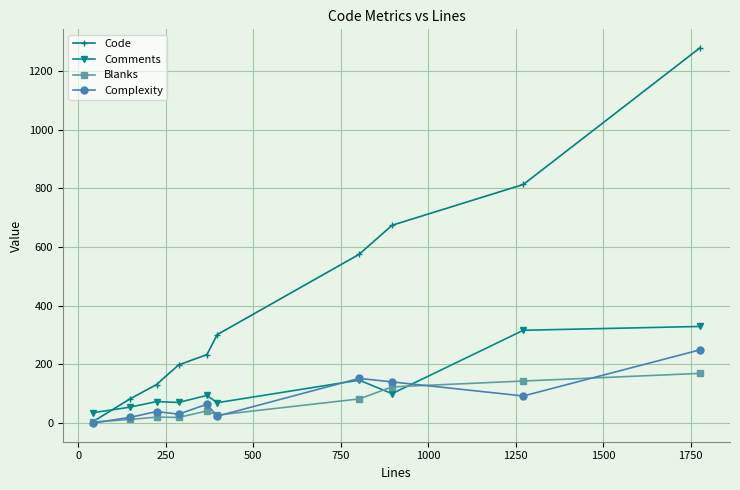

List the series in order of their peak value, lowest first.

Blanks, Complexity, Comments, Code